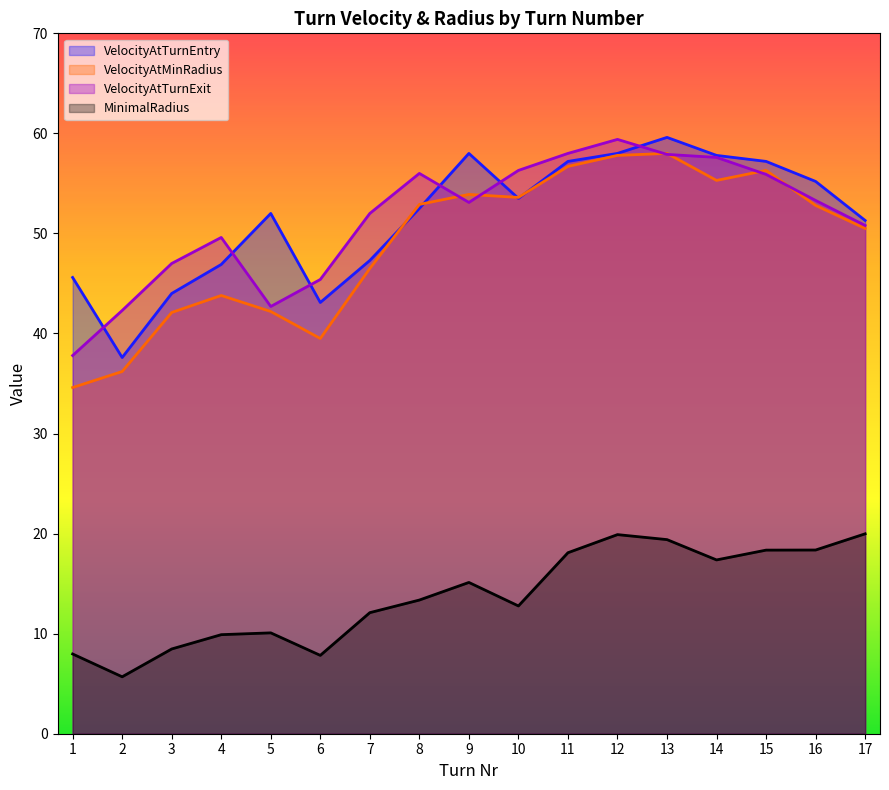

After their last crossing, which series has the higher values: VelocityAtMinRadius or VelocityAtTurnExit?

VelocityAtTurnExit